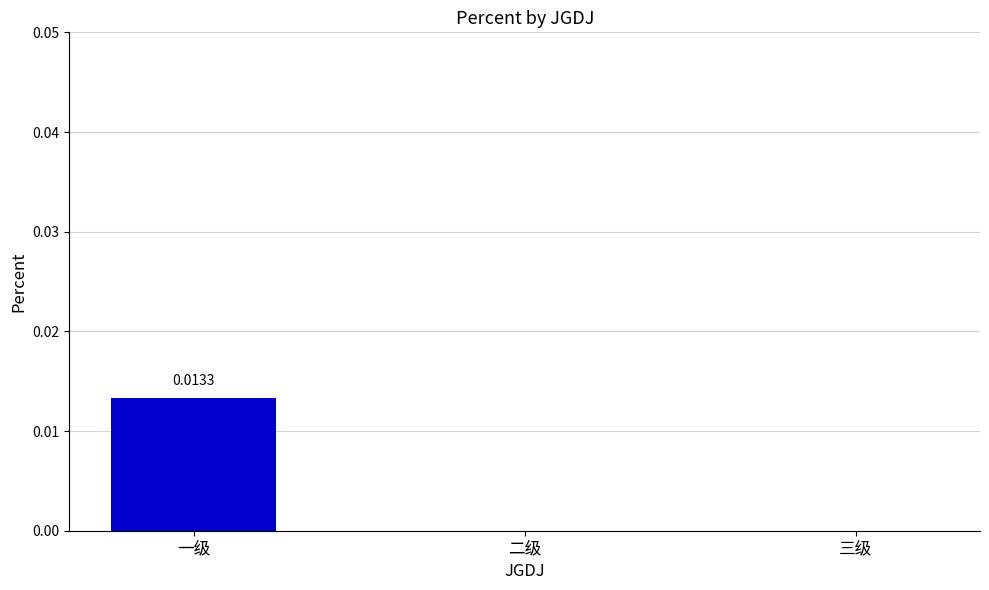

Between 三级 and 一级, which is larger?

一级